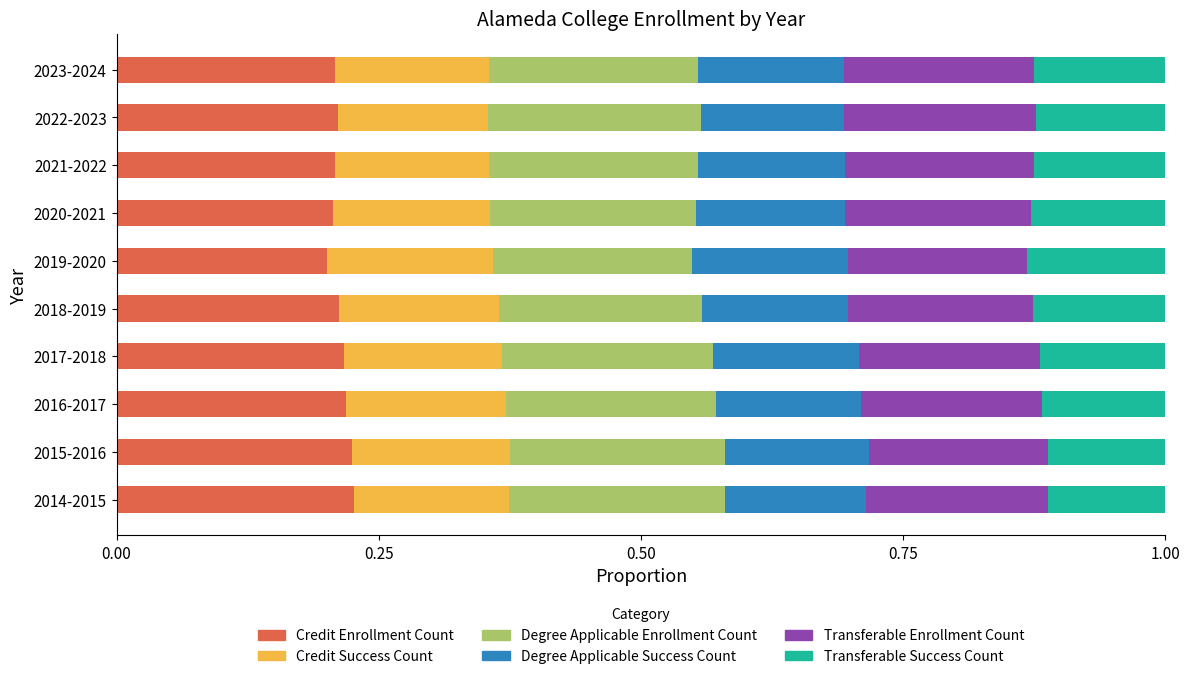

What is the total value across all series at 2015-2016?

1.0